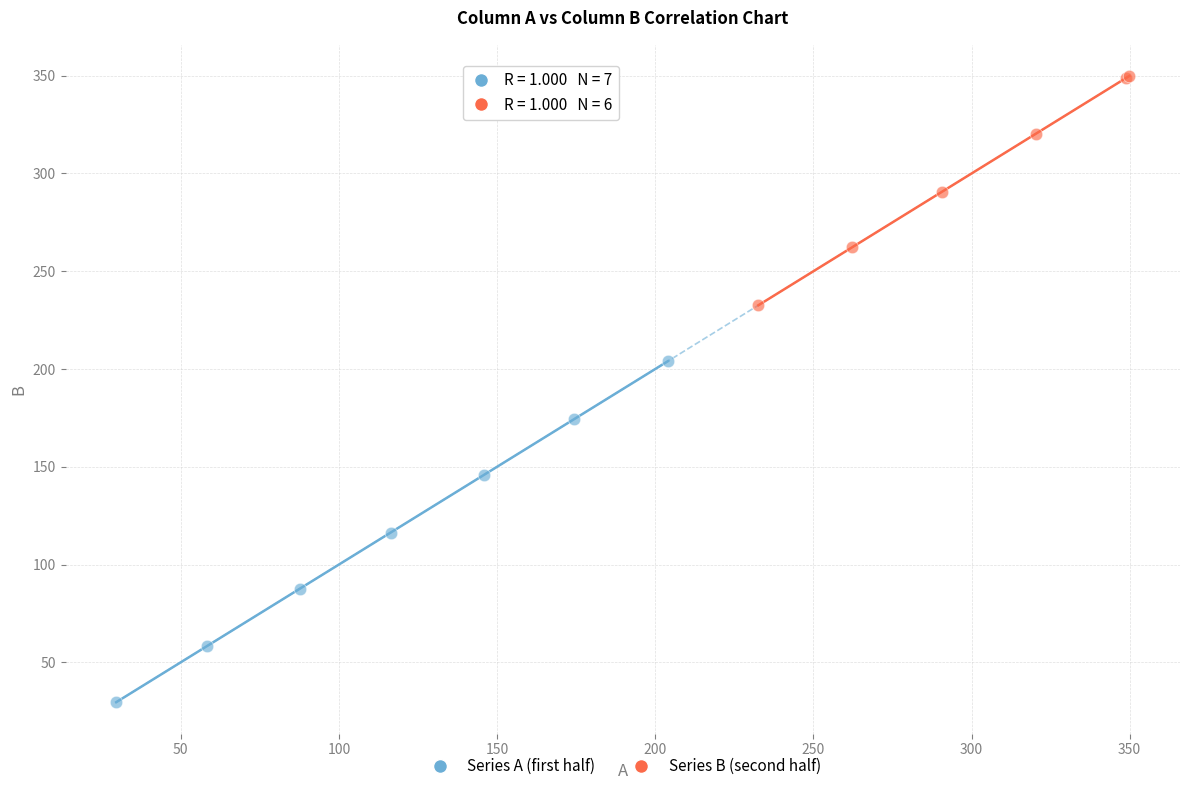

Which series reaches the minimum Y coordinate?

Series A (first half)